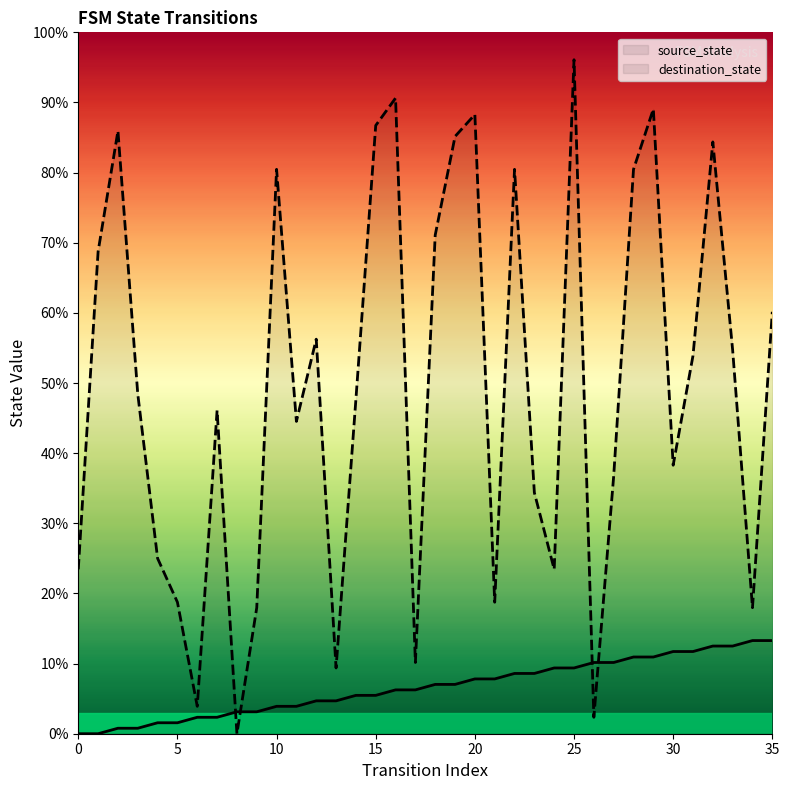

How many values in source_state are above zero?

34